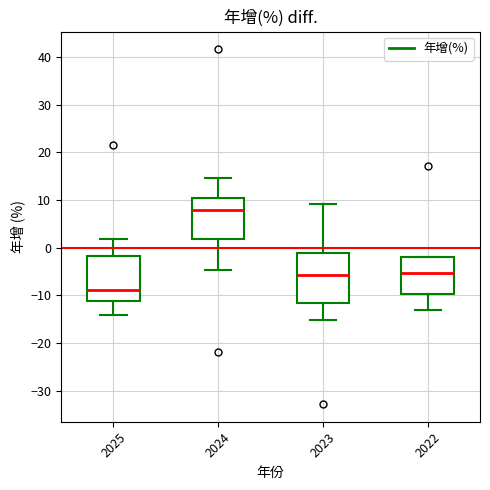

Reading left to right, transcribe this box plot: for each box, give where its median line is, the range the box spans, and where its two whiskers end, as read against the y-axis. The values are not printed on the chart, so give them approximately, as read against the axis.

2025: median -9, box -11 to -2, whiskers -14 to 2
2024: median 8, box 2 to 10, whiskers -5 to 15
2023: median -6, box -12 to -1, whiskers -15 to 9
2022: median -5, box -10 to -2, whiskers -13 to -2